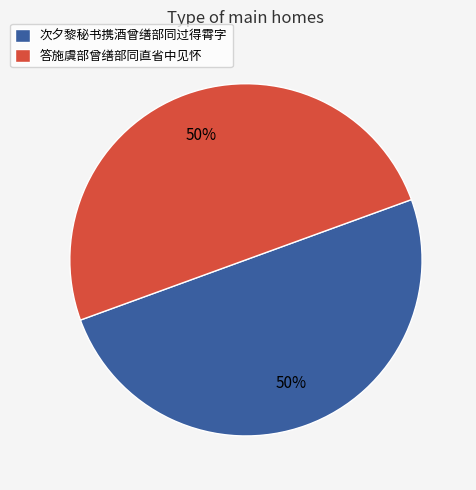

To the nearest percent, what portion does 次夕黎秘书携酒曾缮部同过得霄字 represent?

50%